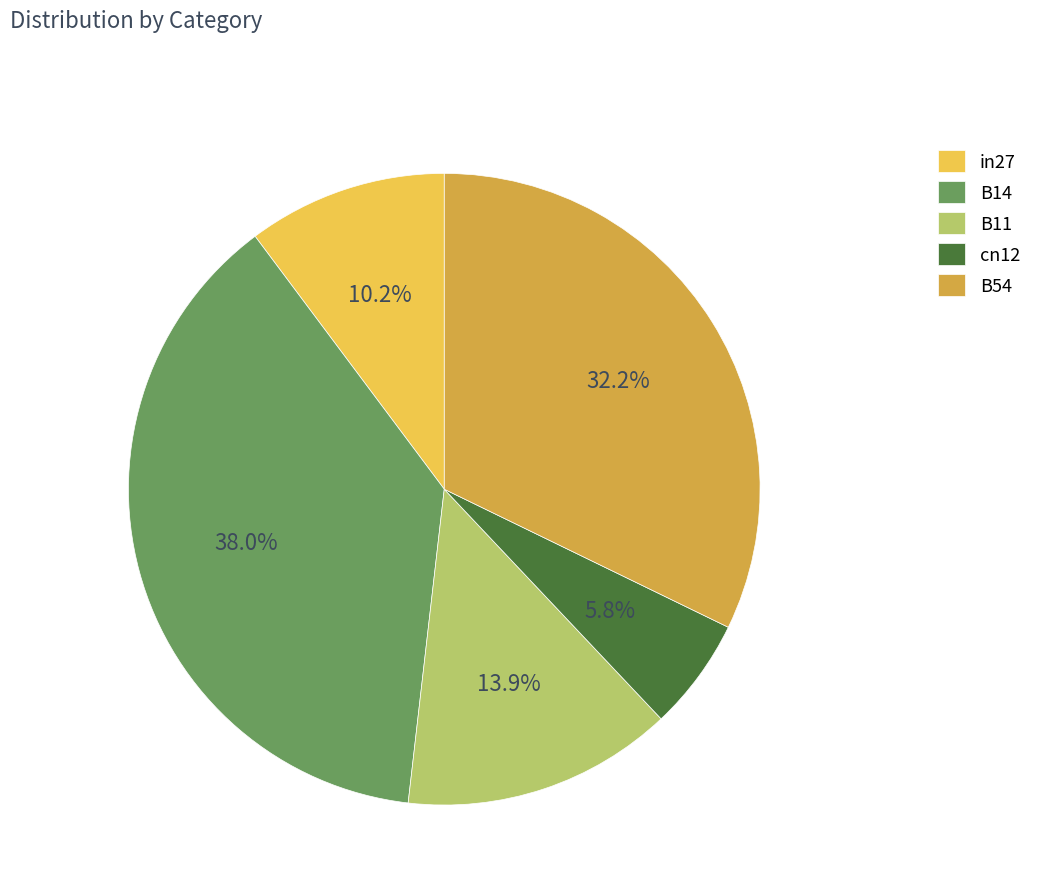

How many segments does this pie chart have?

5